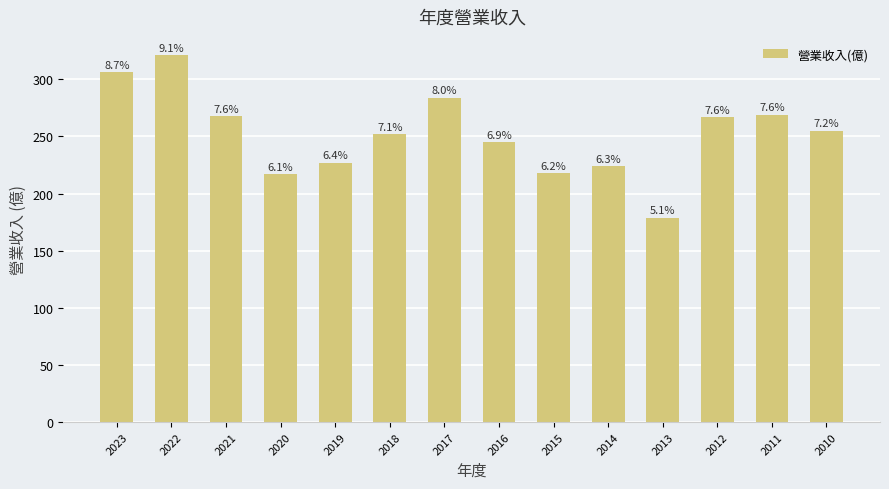

What is the ratio of the value at 2021 to the value at 2016?

1.1